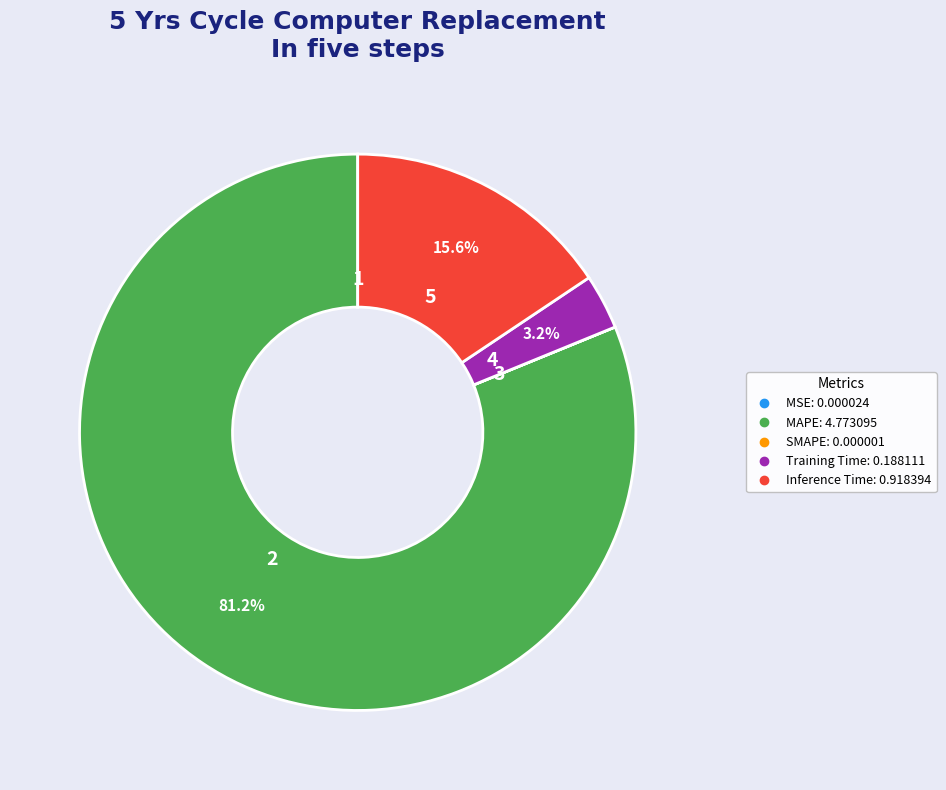

Which slice is the largest?

MAPE